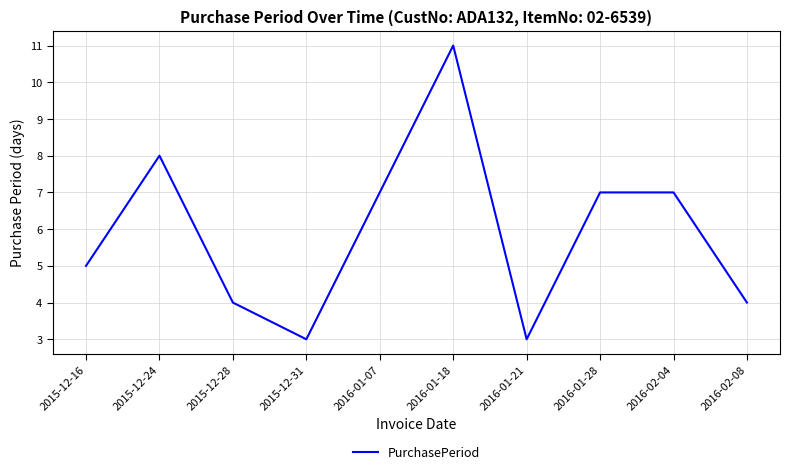

Reading right to left, what are all the values shown in this chart?

4	7	7	3	11	7	3	4	8	5